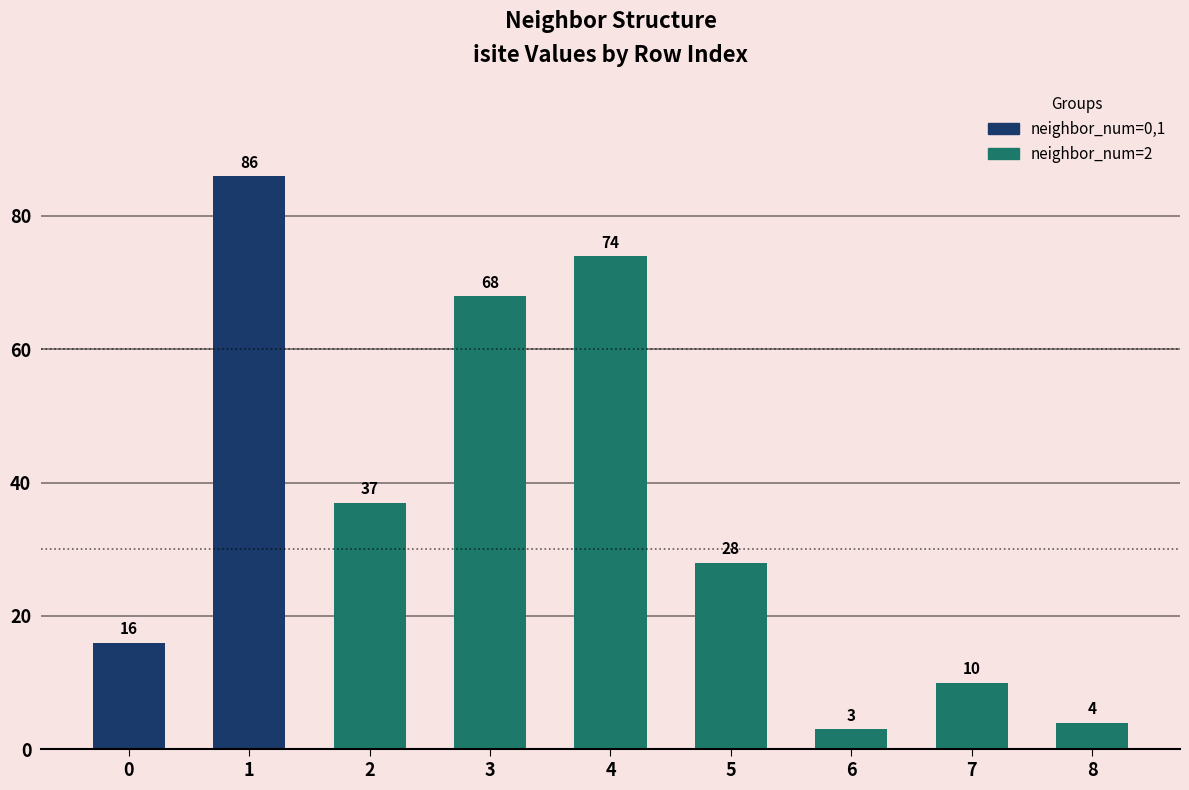

At which label does the data first exceed 28?

1